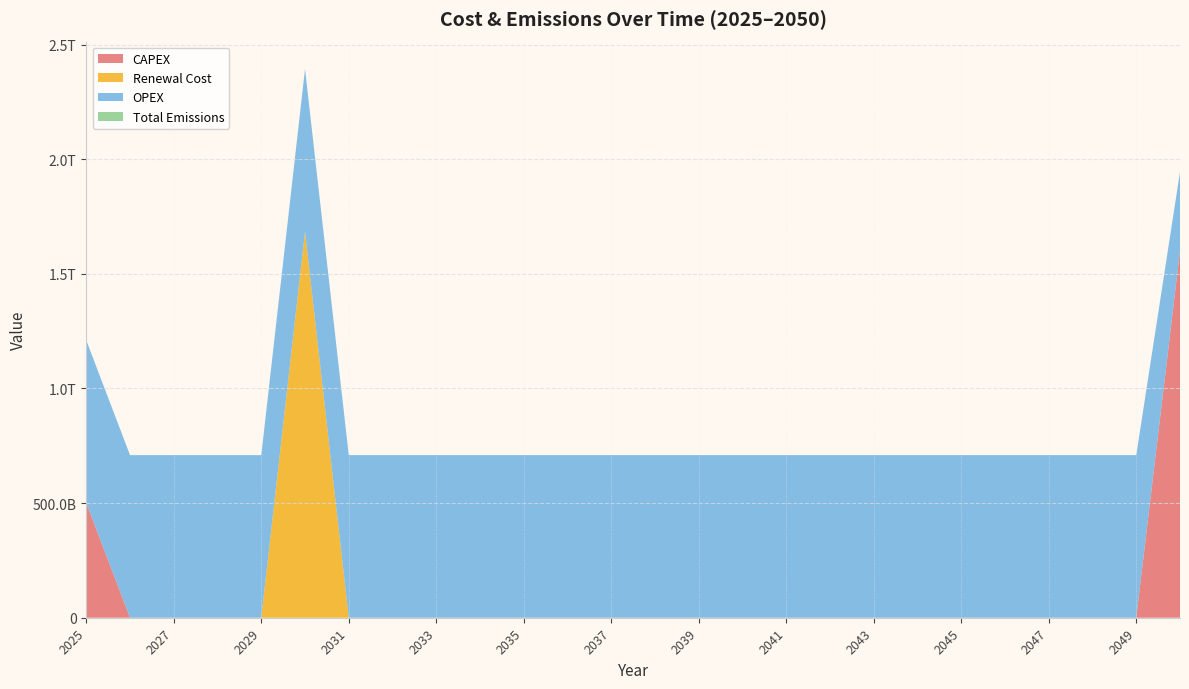

Reading left to right, what are all the values shown in this chart?

CAPEX: 500700000000.0	0.0	0.0	0.0	0.0	0.0	0.0	0.0	0.0	0.0	0.0	0.0	0.0	0.0	0.0	0.0	0.0	0.0	0.0	0.0	0.0	0.0	0.0	0.0	0.0	1600000000000.0
Renewal Cost: 0.0	0.0	0.0	0.0	0.0	1684395600000.0	0.0	0.0	0.0	0.0	0.0	0.0	0.0	0.0	0.0	0.0	0.0	0.0	0.0	0.0	0.0	0.0	0.0	0.0	0.0	0.0
OPEX: 709235120000.0	709235120000.0	709235120000.0	709235120000.0	709235120000.0	709235120000.0	709235120000.0	709235120000.0	709235120000.0	709235120000.0	709235120000.0	709235120000.0	709235120000.0	709235120000.0	709235120000.0	709235120000.0	709235120000.0	709235120000.0	709235120000.0	709235120000.0	709235120000.0	709235120000.0	709235120000.0	709235120000.0	709235120000.0	344304920000.0
Total Emissions: 0.0	5151241.9	5151241.9	5151241.9	5151241.9	5151241.9	5151241.9	5151241.9	5151241.9	5151241.9	5151241.9	5151241.9	5151241.9	5151241.9	5151241.9	5151241.9	3780403.1	3252216.0	3252216.0	3252216.0	3252216.0	1659636.0	1659636.0	1659636.0	737616.0	3909364.8